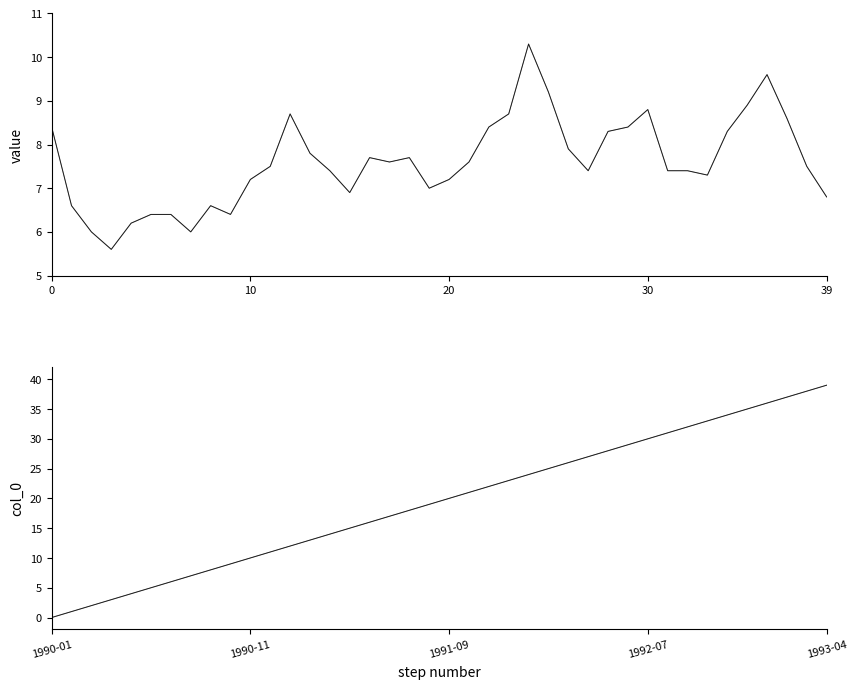

What is the label of the 16th point from the right?

24